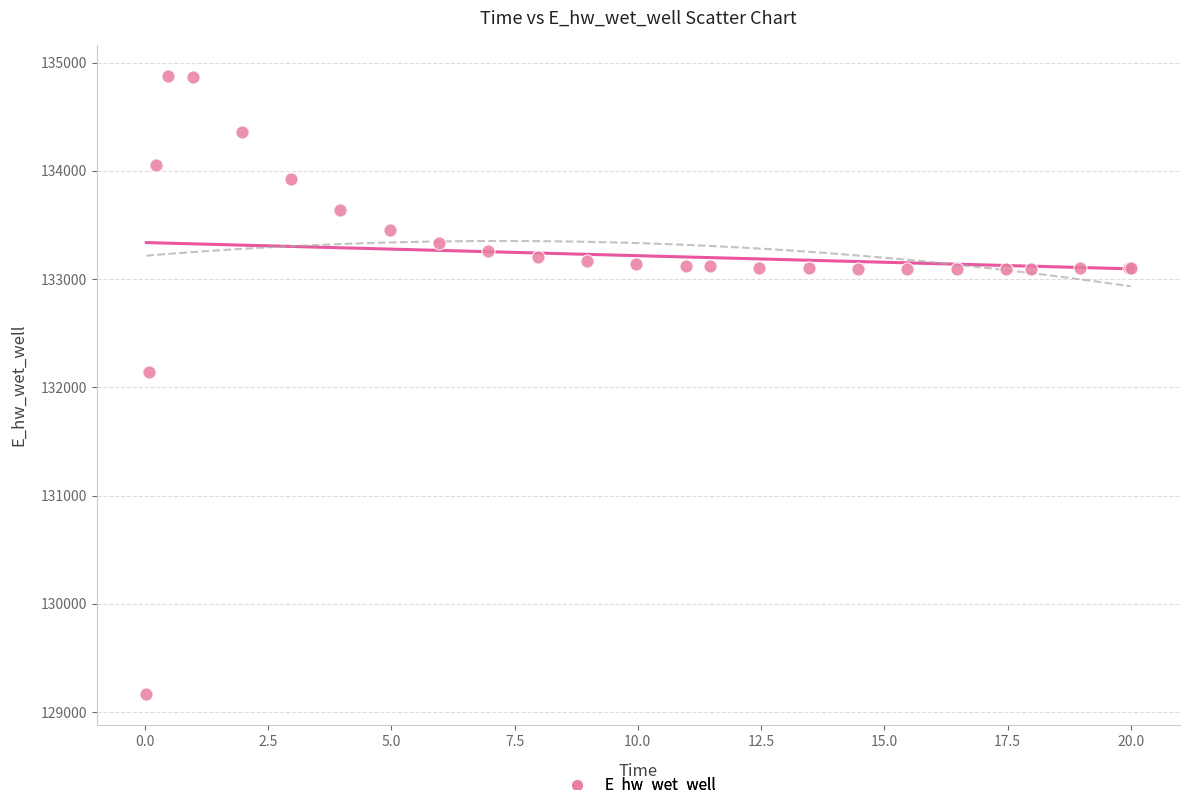

What Y value in the scatter plot is closest to 132021?

132146.4